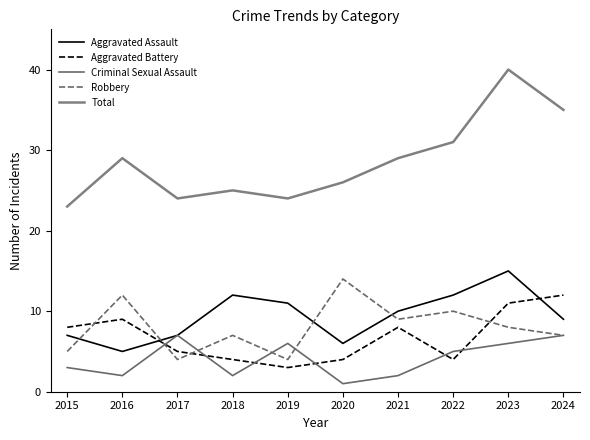

Reading left to right, transcribe all the data shown in this chart.

Aggravated Assault: 2015=7	2016=5	2017=7	2018=12	2019=11	2020=6	2021=10	2022=12	2023=15	2024=9
Aggravated Battery: 2015=8	2016=9	2017=5	2018=4	2019=3	2020=4	2021=8	2022=4	2023=11	2024=12
Criminal Sexual Assault: 2015=3	2016=2	2017=7	2018=2	2019=6	2020=1	2021=2	2022=5	2023=6	2024=7
Robbery: 2015=5	2016=12	2017=4	2018=7	2019=4	2020=14	2021=9	2022=10	2023=8	2024=7
Total: 2015=23	2016=29	2017=24	2018=25	2019=24	2020=26	2021=29	2022=31	2023=40	2024=35